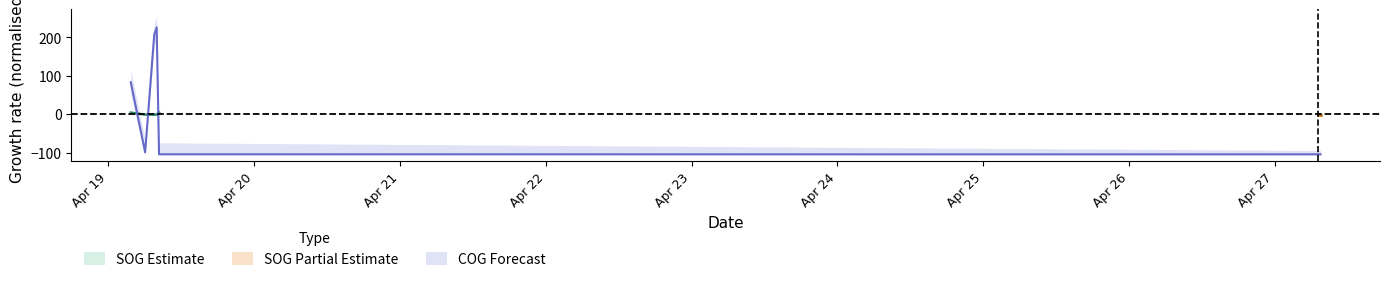

The chart shows a value of -141.9 at 2024-04-19 08:20:09. True or false?

False